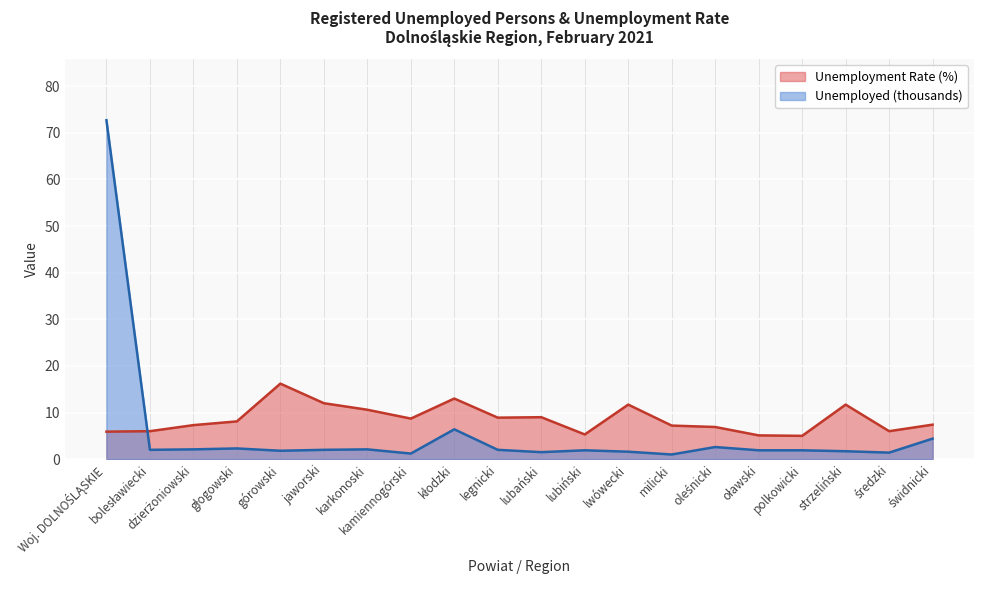

How many intersections are there between Unemployment Rate (%) and Unemployed (thousands)?

1